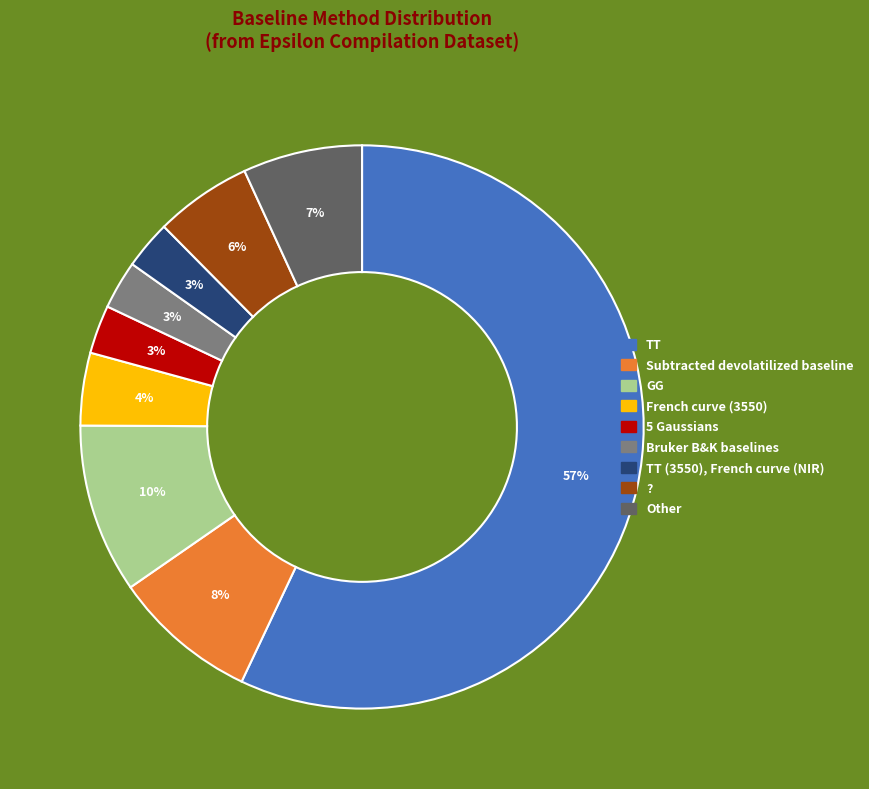

How many segments does this pie chart have?

9